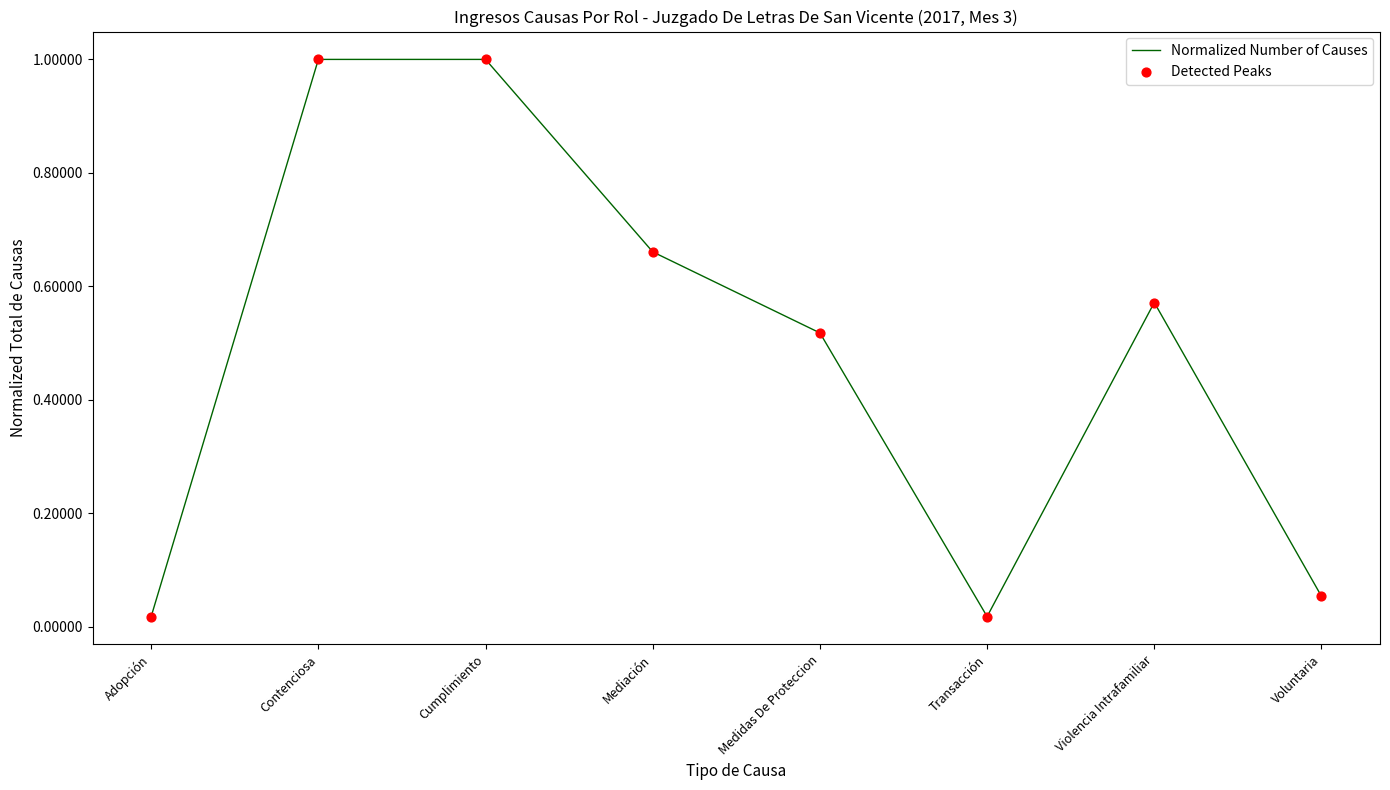

Which has a higher value, Violencia Intrafamiliar or Cumplimiento?

Cumplimiento